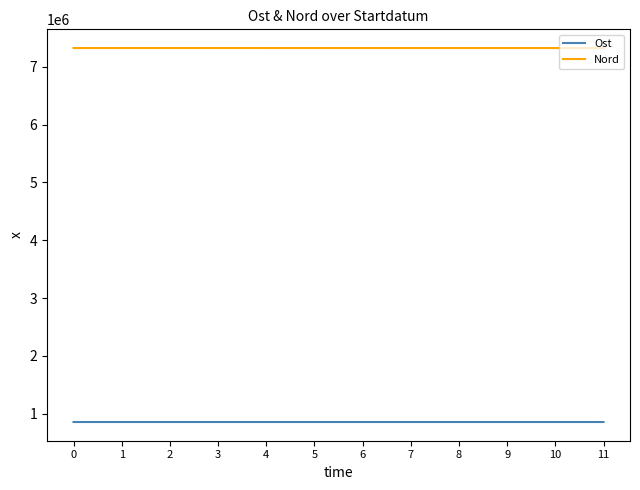

How many distinct data groups are displayed?

2